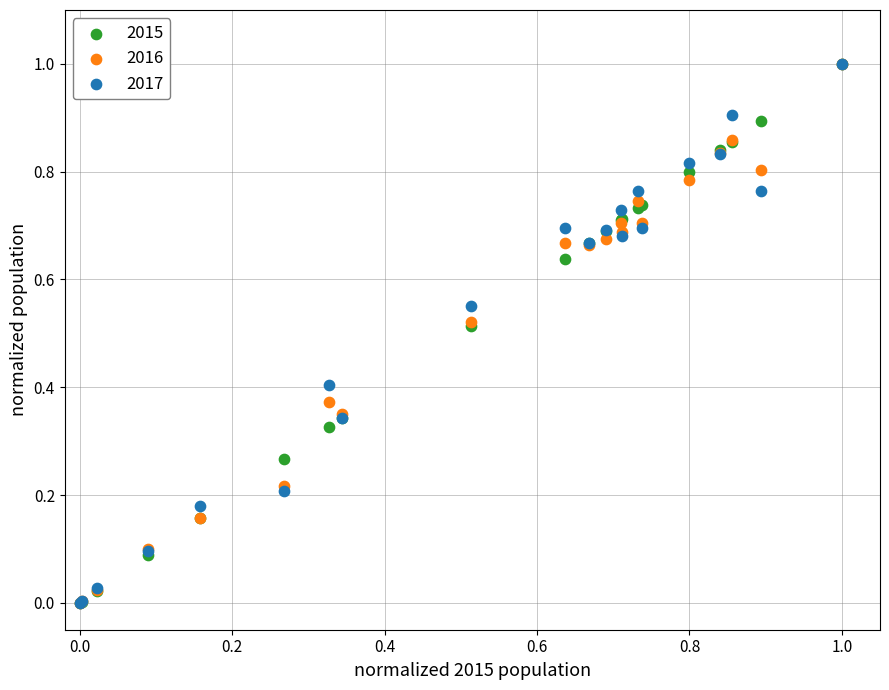

What are all the series names shown in the legend?

2015, 2016, 2017